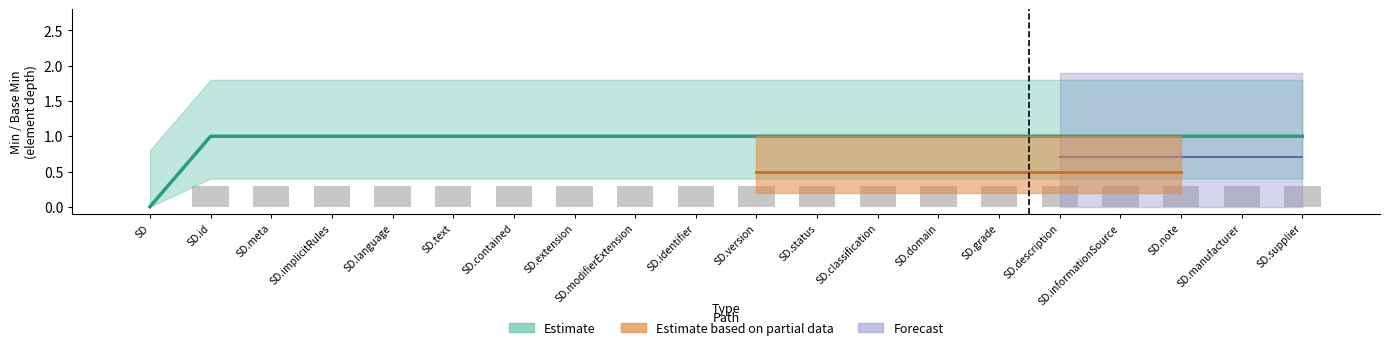

The value of Estimate based on partial data at SubstanceDefinition.informationSource is 1. True or false?

False